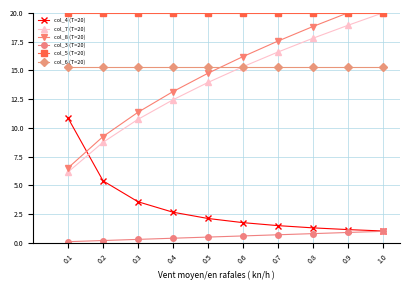

Which category has the lowest value across all series?

0.1